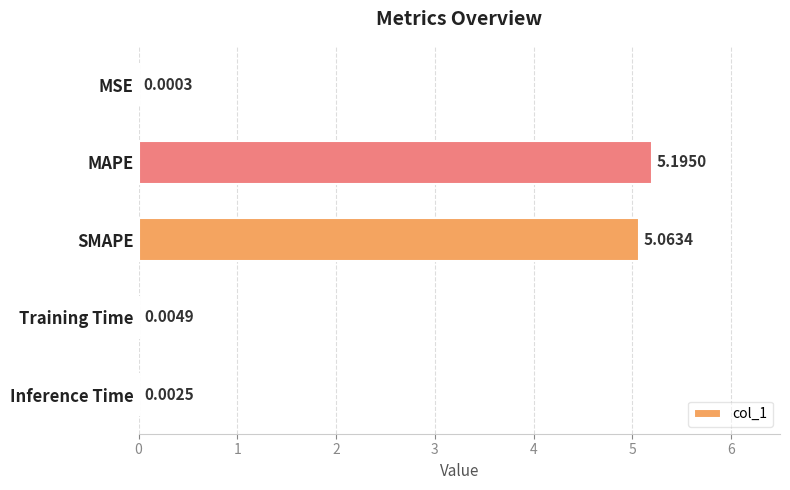

What is the change in value from SMAPE to Training Time?

-5.1